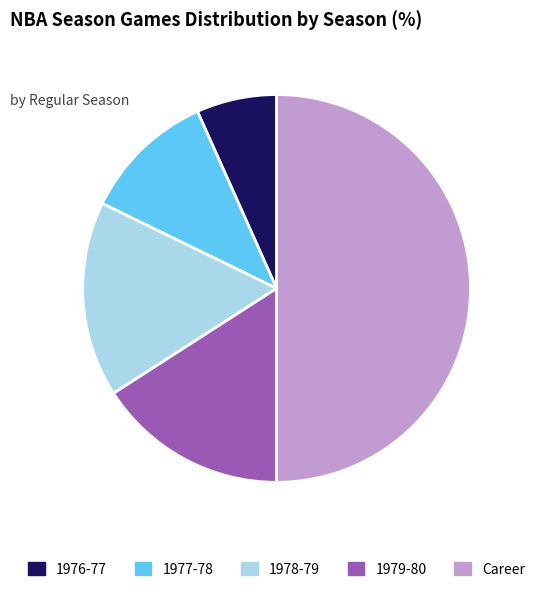

Do 1976-77 and 1977-78 together represent more than half of the pie?

No